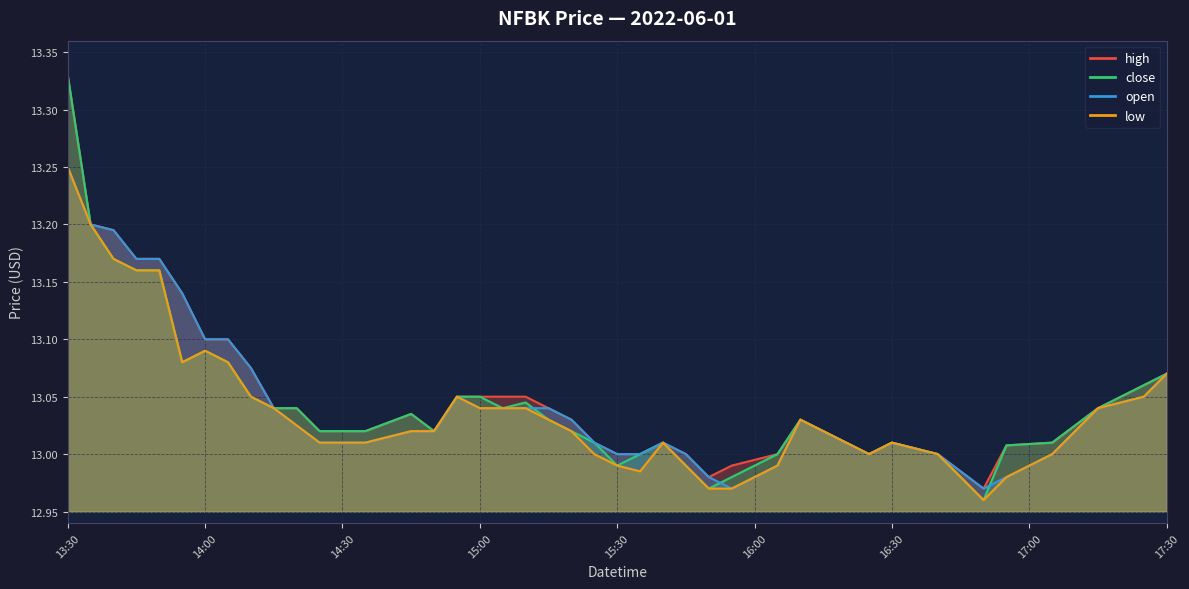

How many interior local valleys does the close series have?

7